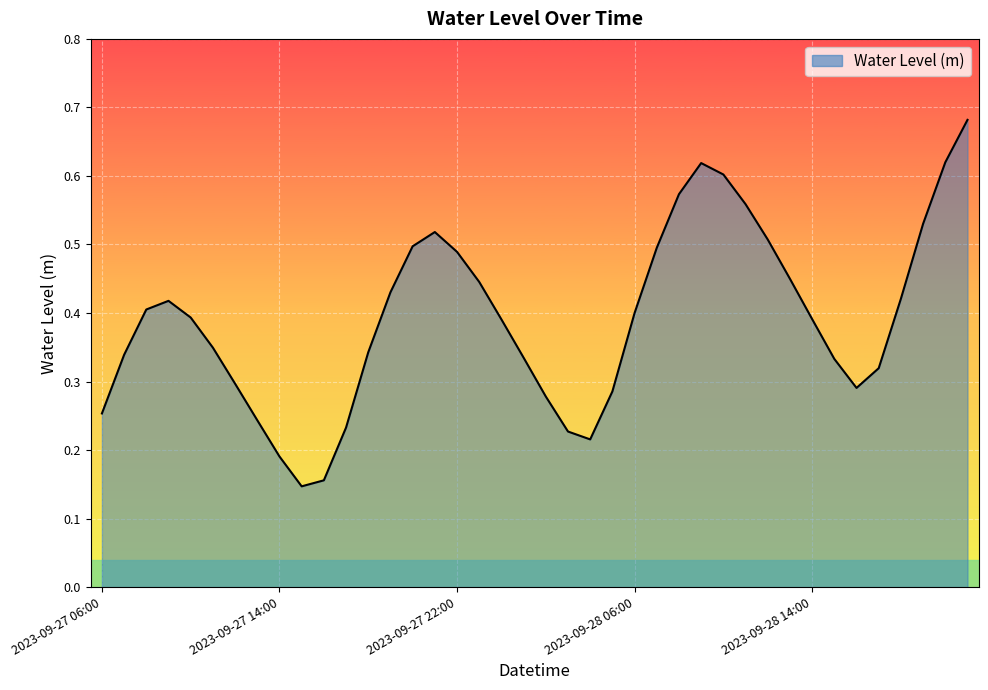

List the labels in order of value, smallest first.

2023-09-27 15:00, 2023-09-27 16:00, 2023-09-27 14:00, 2023-09-28 04:00, 2023-09-28 03:00, 2023-09-27 17:00, 2023-09-27 13:00, 2023-09-27 06:00, 2023-09-28 02:00, 2023-09-28 05:00, 2023-09-28 16:00, 2023-09-27 12:00, 2023-09-28 17:00, 2023-09-28 15:00, 2023-09-28 01:00, 2023-09-27 07:00, 2023-09-27 18:00, 2023-09-27 11:00, 2023-09-28 00:00, 2023-09-28 14:00, 2023-09-27 10:00, 2023-09-28 06:00, 2023-09-27 08:00, 2023-09-27 09:00, 2023-09-28 18:00, 2023-09-27 19:00, 2023-09-27 23:00, 2023-09-28 13:00, 2023-09-27 22:00, 2023-09-28 07:00, 2023-09-27 20:00, 2023-09-28 12:00, 2023-09-27 21:00, 2023-09-28 19:00, 2023-09-28 11:00, 2023-09-28 08:00, 2023-09-28 10:00, 2023-09-28 09:00, 2023-09-28 20:00, 2023-09-28 21:00